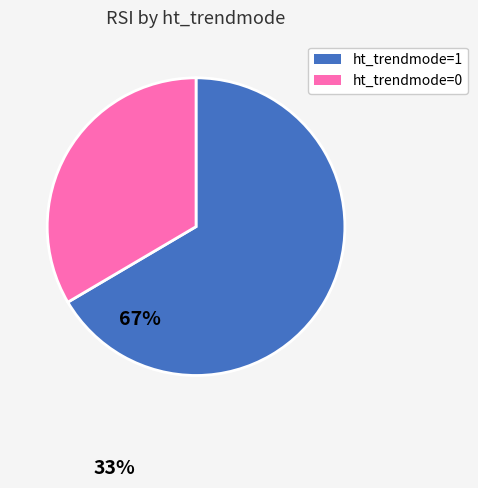

Do ht_trendmode=0 and ht_trendmode=1 together represent more than half of the pie?

Yes